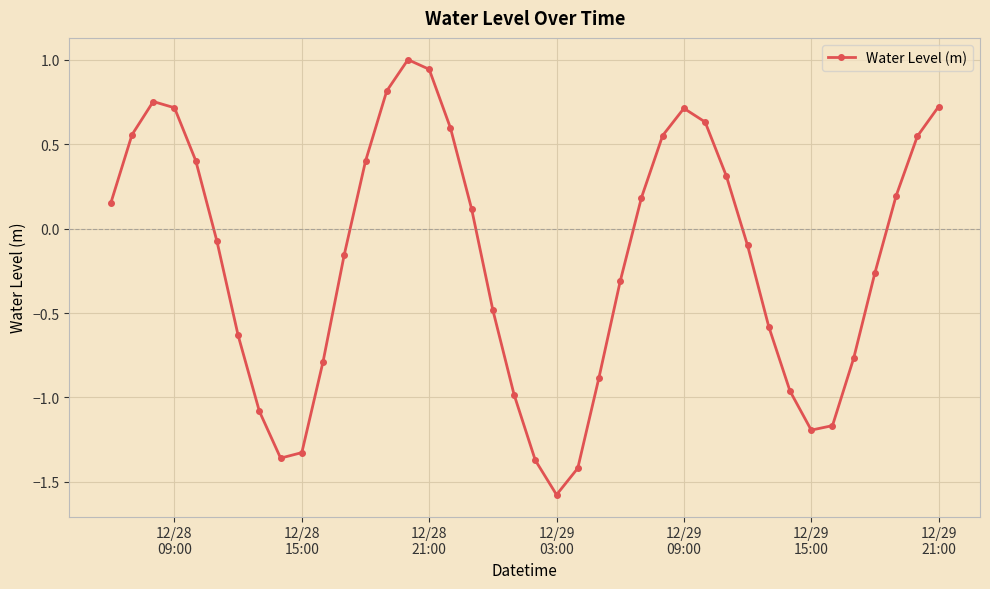

Count the number of data series in this chart.

1